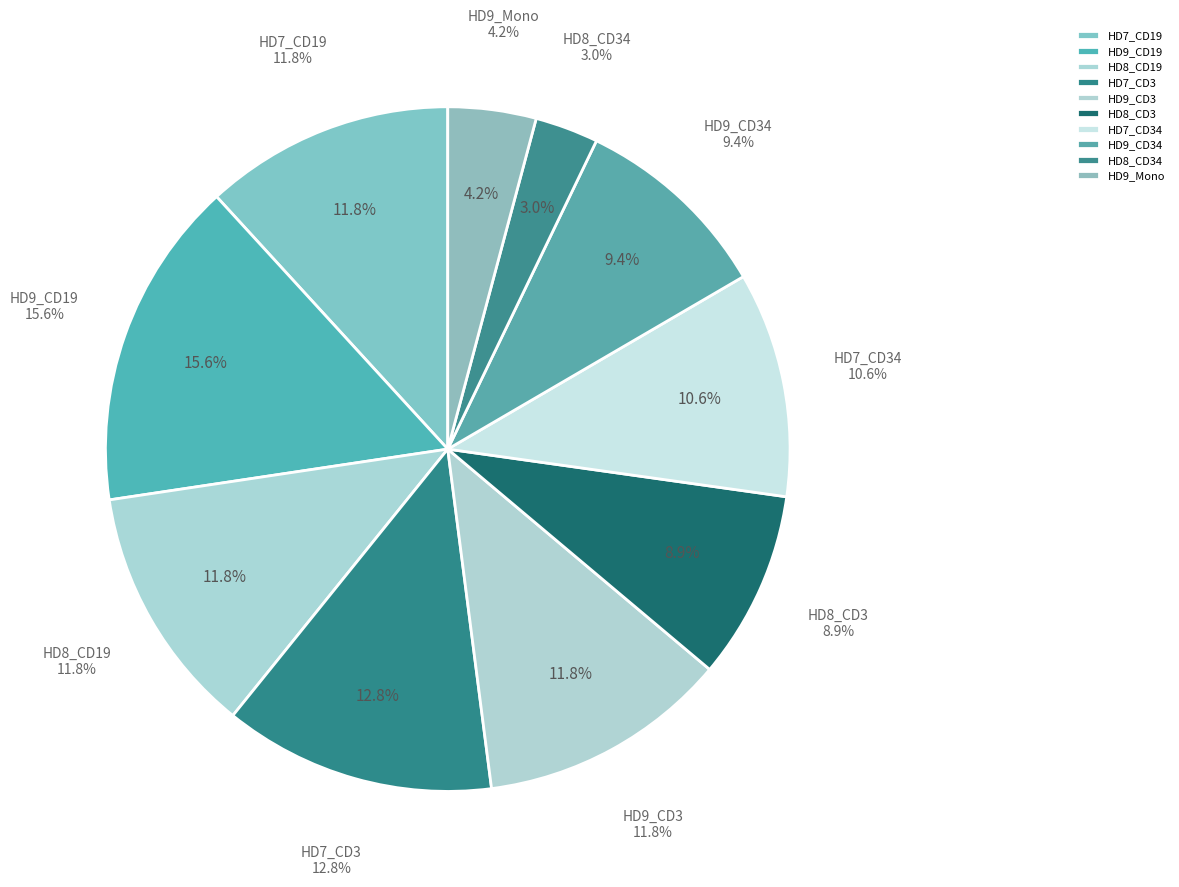

What is the smallest slice in the pie chart?

HD8_CD34